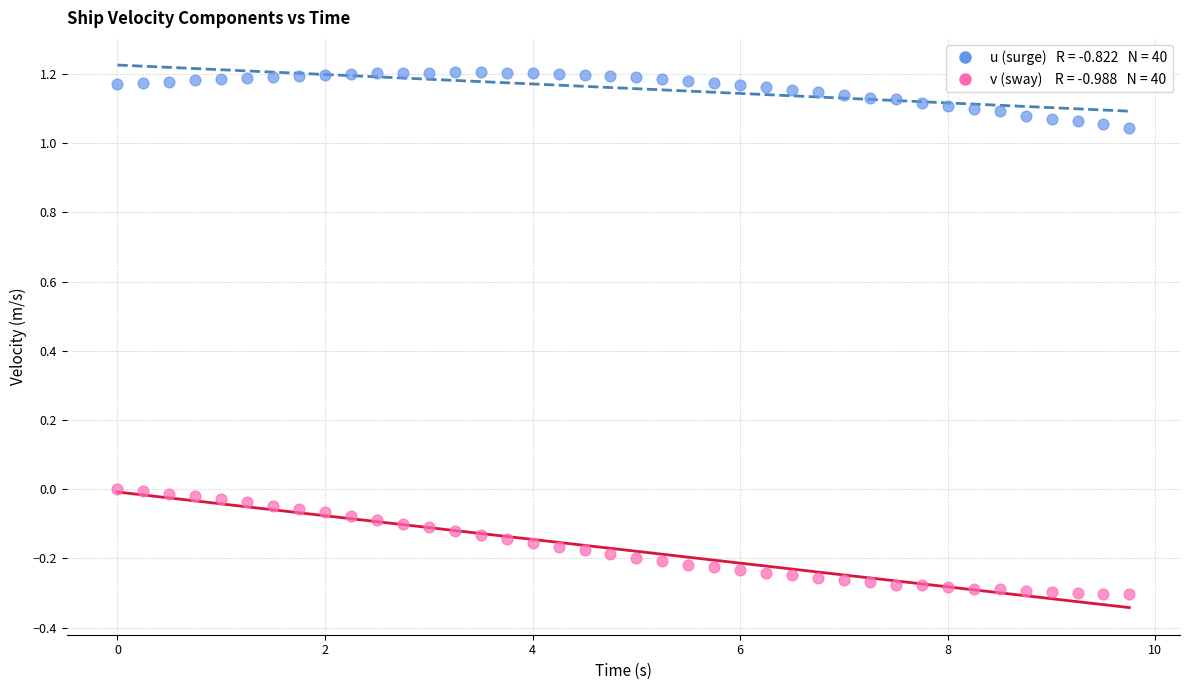

Across all data points, what is the range of Y values (max minus min)?

1.5